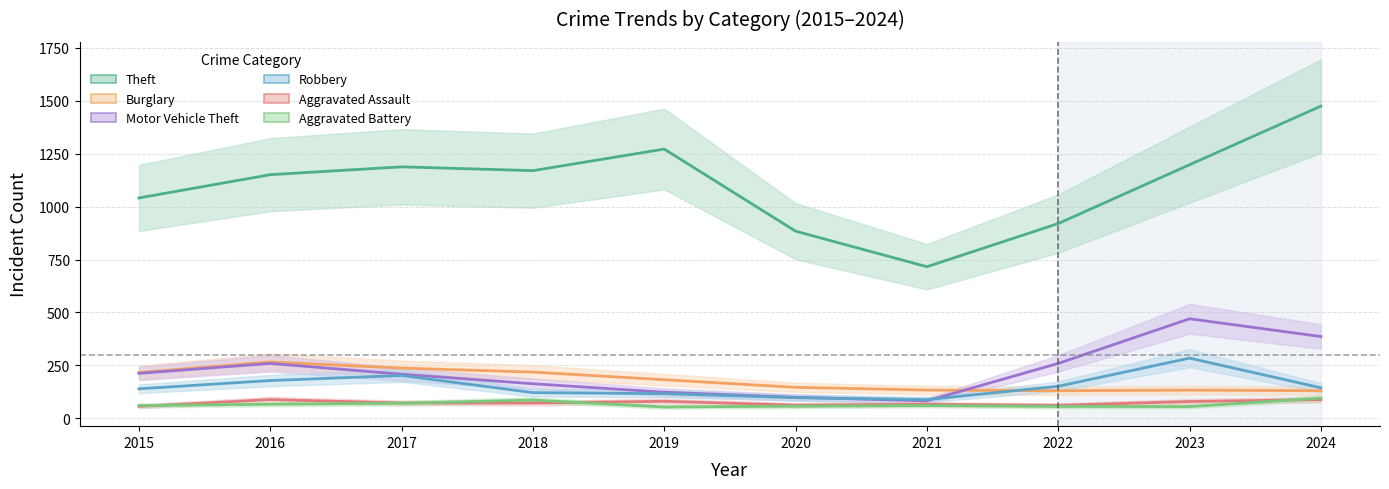

What is the sum of all Theft values?

11015